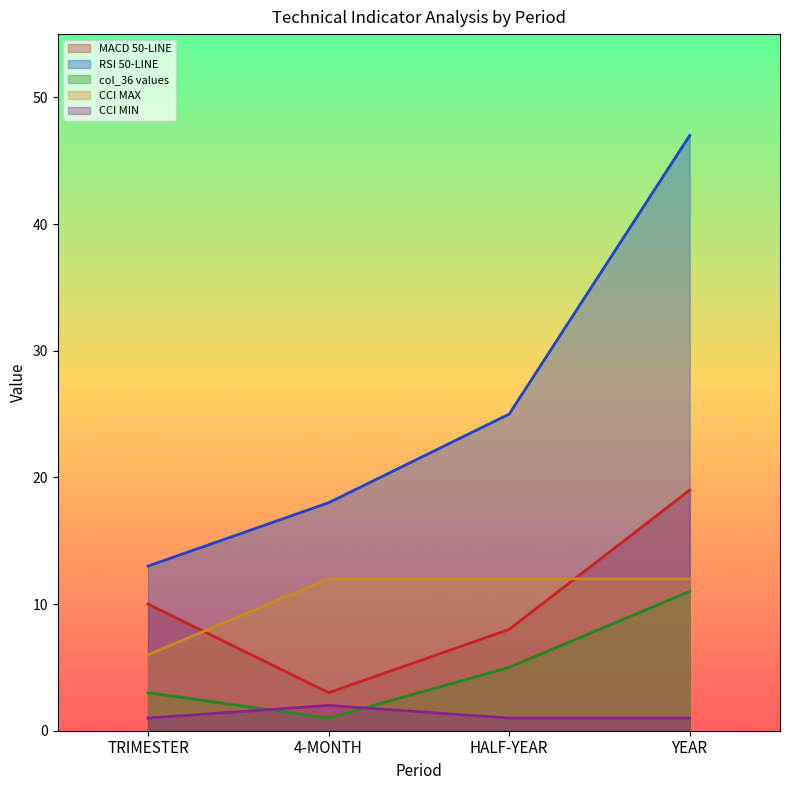

At which category is the sum across all series the highest?

YEAR